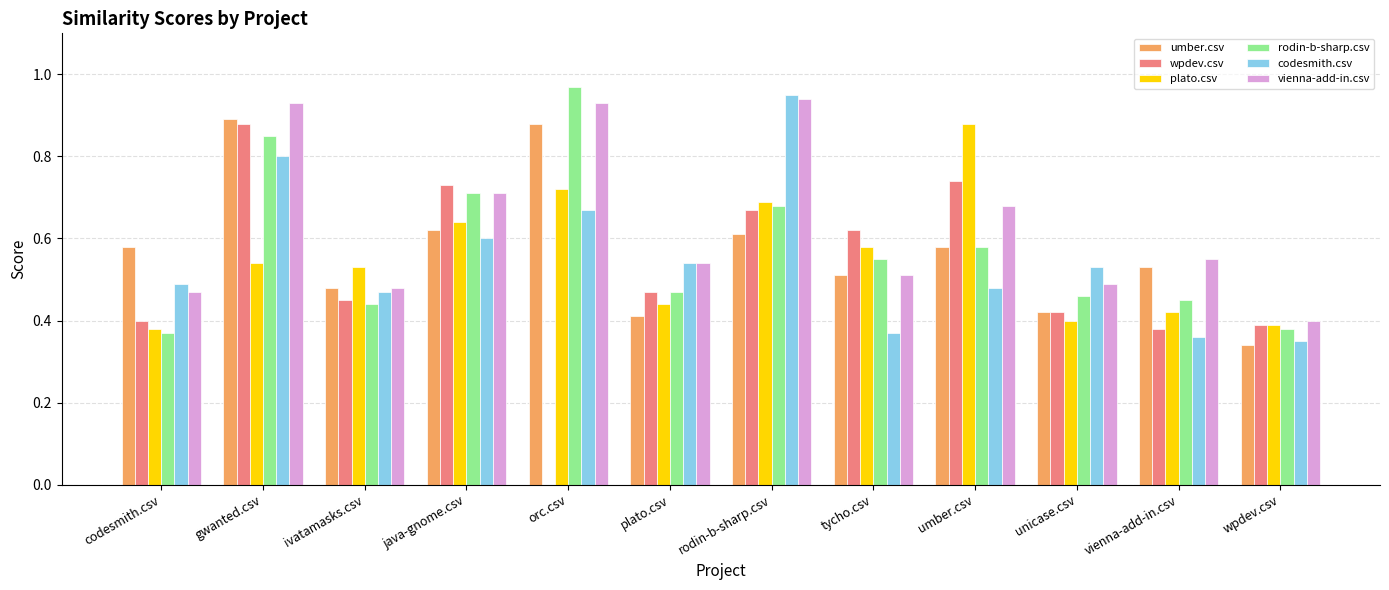

What are all the series names shown in the legend?

umber.csv, wpdev.csv, plato.csv, rodin-b-sharp.csv, codesmith.csv, vienna-add-in.csv